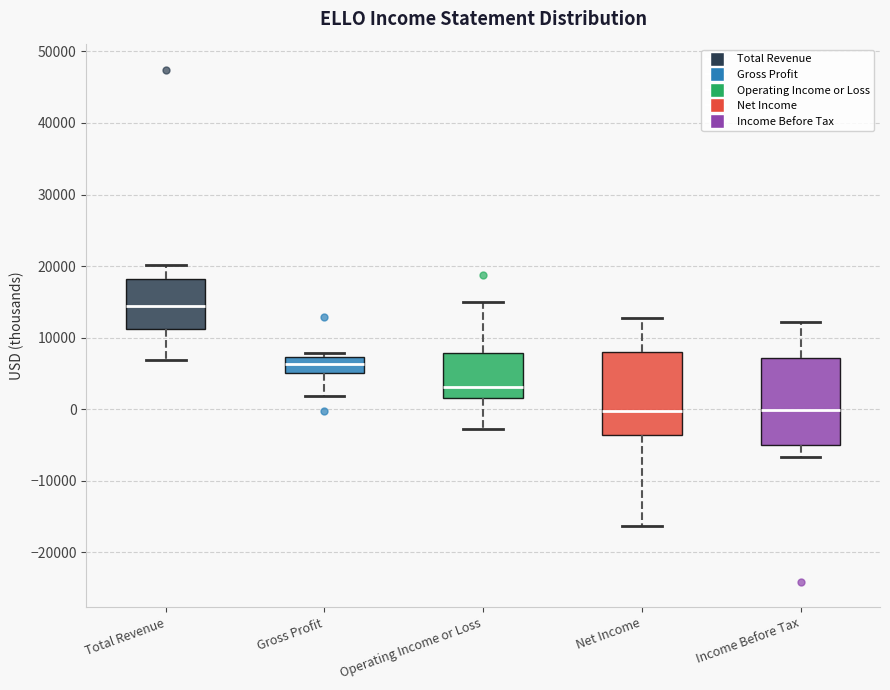

Reading left to right, transcribe this box plot: for each box, give where its median line is, the range the box spans, and where its two whiskers end, as read against the y-axis. The values are not printed on the chart, so give them approximately, as read against the axis.

Total Revenue: median 14000, box 11000 to 18000, whiskers 7000 to 20000
Gross Profit: median 6000, box 5000 to 7000, whiskers 2000 to 8000
Operating Income or Loss: median 3000, box 2000 to 8000, whiskers -3000 to 15000
Net Income: median 0, box -4000 to 8000, whiskers -16000 to 13000
Income Before Tax: median 0, box -5000 to 7000, whiskers -7000 to 12000